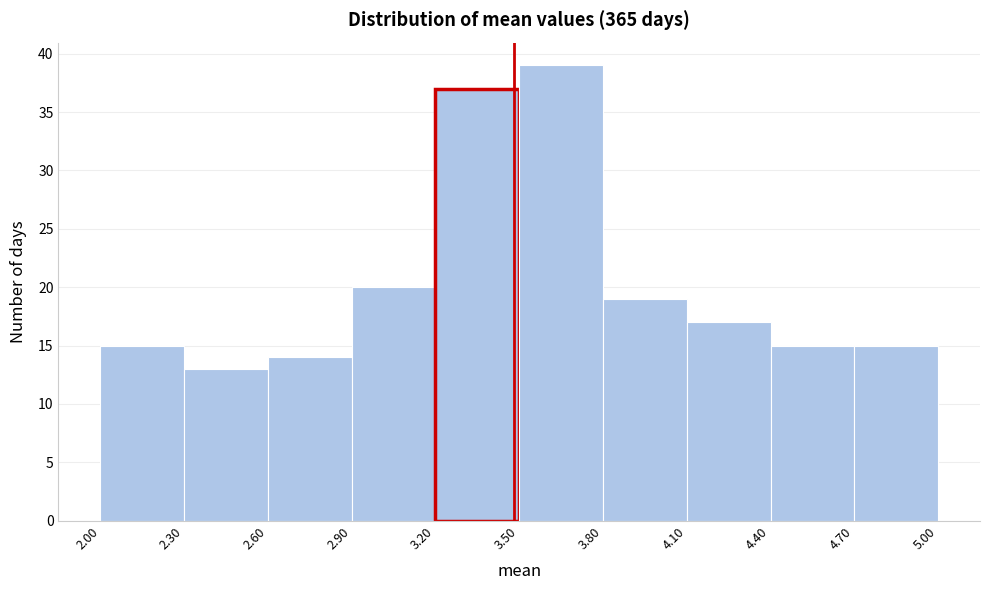

How tall is the bar that spans 4.10 to 4.40 on the x-axis? The values are not printed on the chart, so give them approximately, as read against the axis.

17